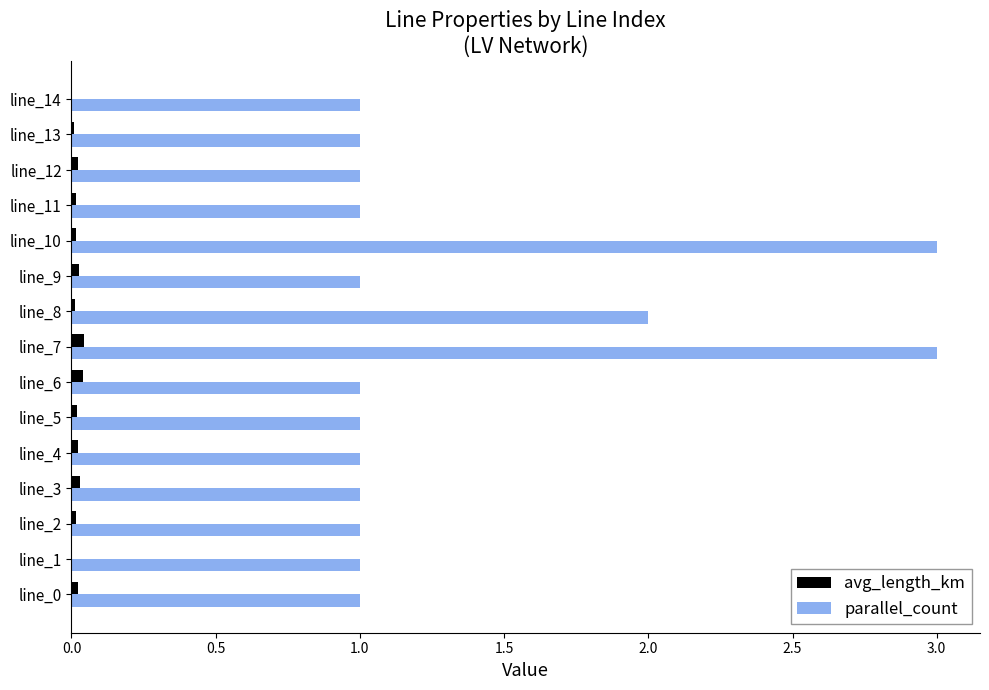

The parallel_count series shows 1.0 at line_14. True or false?

True